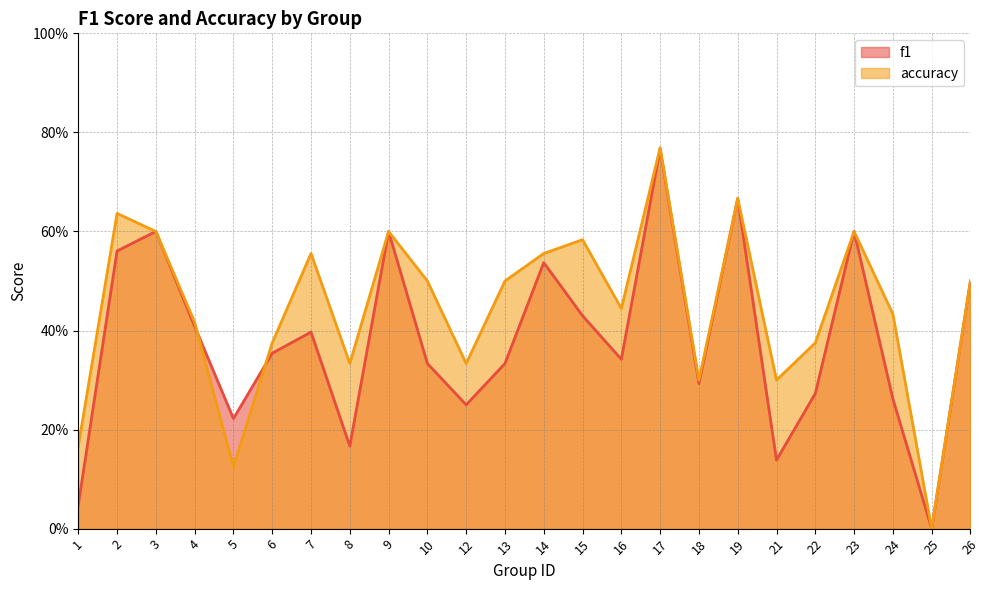

Reading left to right, extract all data points from this chart.

f1: 0.0	0.6	0.6	0.4	0.2	0.4	0.4	0.2	0.6	0.3	0.2	0.3	0.5	0.4	0.3	0.8	0.3	0.7	0.1	0.3	0.6	0.3	0.0	0.5
accuracy: 0.2	0.6	0.6	0.4	0.1	0.4	0.6	0.3	0.6	0.5	0.3	0.5	0.6	0.6	0.4	0.8	0.3	0.7	0.3	0.4	0.6	0.4	0.0	0.5